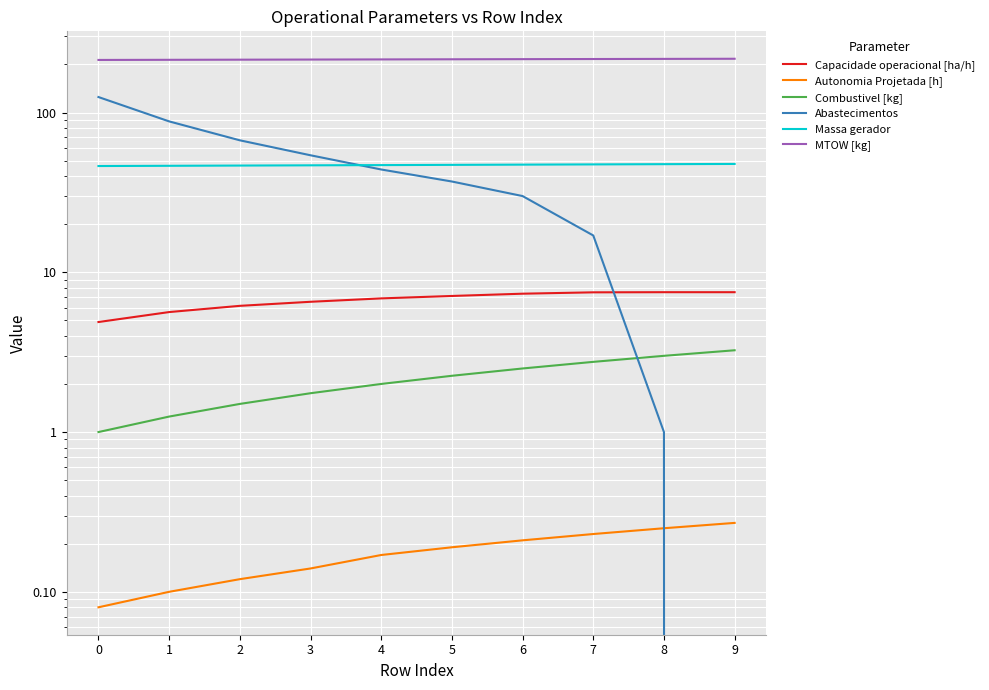

What is the sum of the Capacidade operacional [ha/h] values at 3 and 6?

13.9